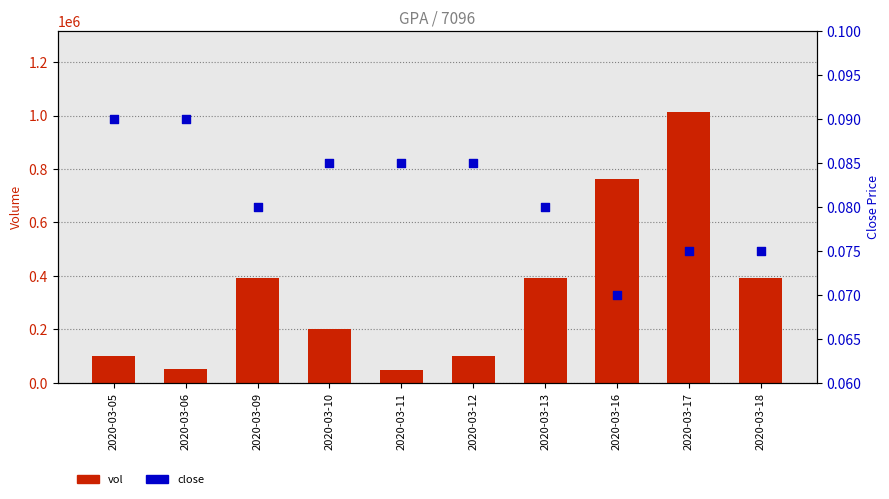

What is the total value across all series at 2020-03-12?

100000.1